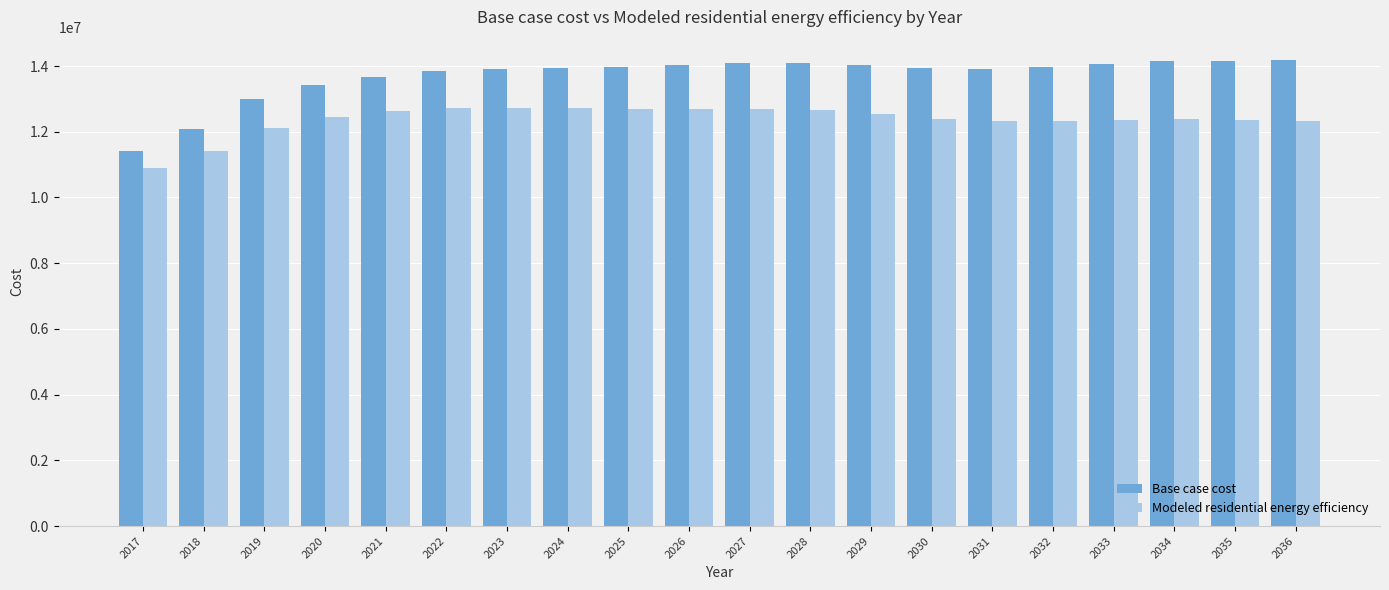

Which series changed the most between 2020 and 2032?

Base case cost